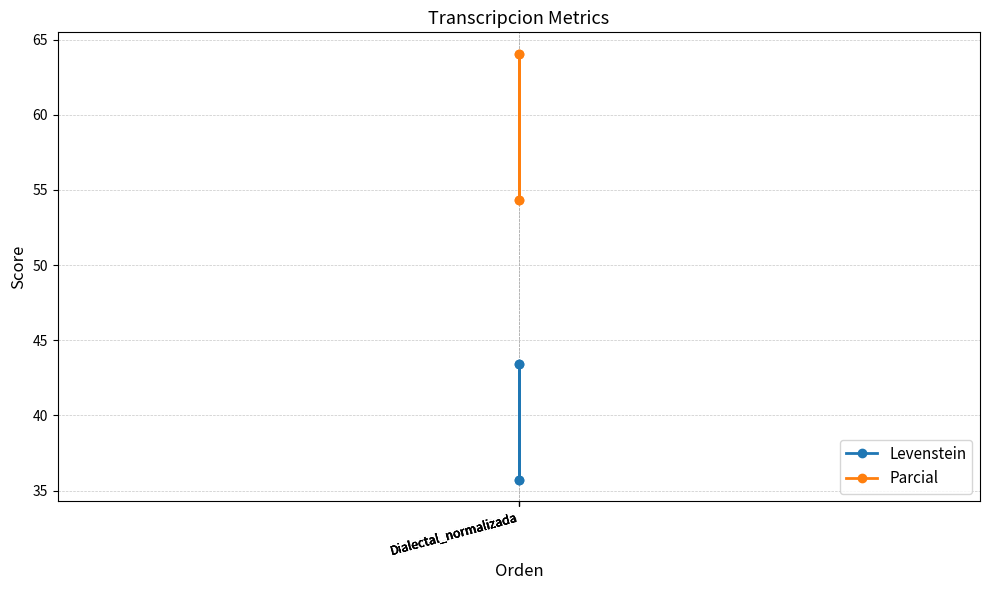

Which category has the lowest value in the Levenstein series?

Dialectal_normalizada